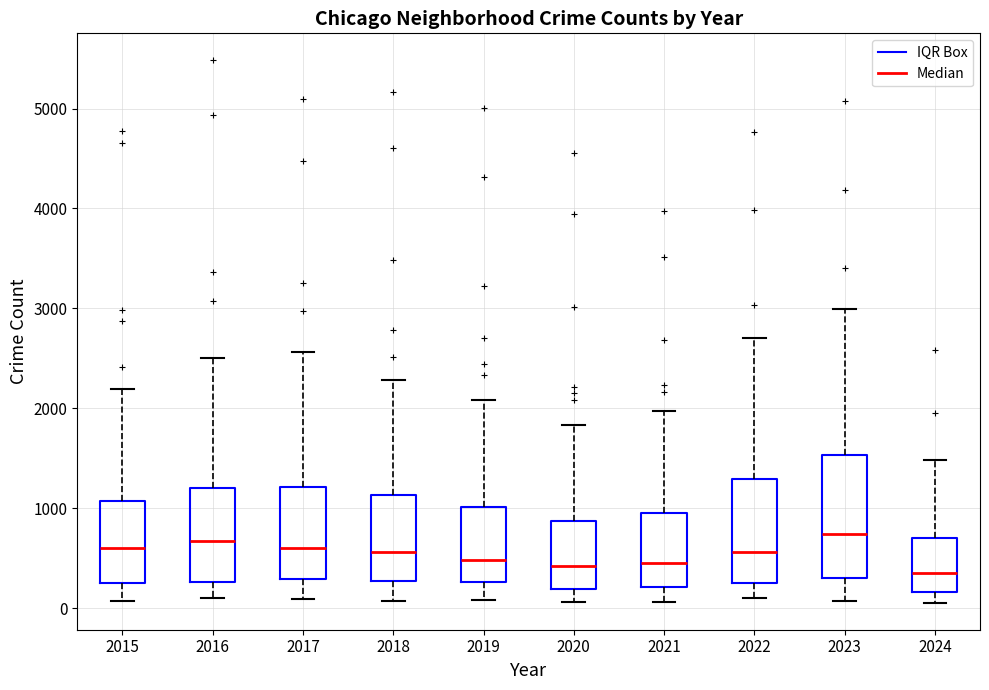

Reading left to right, transcribe this box plot: for each box, give where its median line is, the range the box spans, and where its two whiskers end, as read against the y-axis. The values are not printed on the chart, so give them approximately, as read against the axis.

2015: median 600, box 300 to 1100, whiskers 100 to 2200
2016: median 700, box 300 to 1200, whiskers 100 to 2500
2017: median 600, box 300 to 1200, whiskers 100 to 2600
2018: median 600, box 300 to 1100, whiskers 100 to 2300
2019: median 500, box 300 to 1000, whiskers 100 to 2100
2020: median 400, box 200 to 900, whiskers 100 to 1800
2021: median 500, box 200 to 900, whiskers 100 to 2000
2022: median 600, box 300 to 1300, whiskers 100 to 2700
2023: median 700, box 300 to 1500, whiskers 100 to 3000
2024: median 400, box 200 to 700, whiskers 100 to 1500